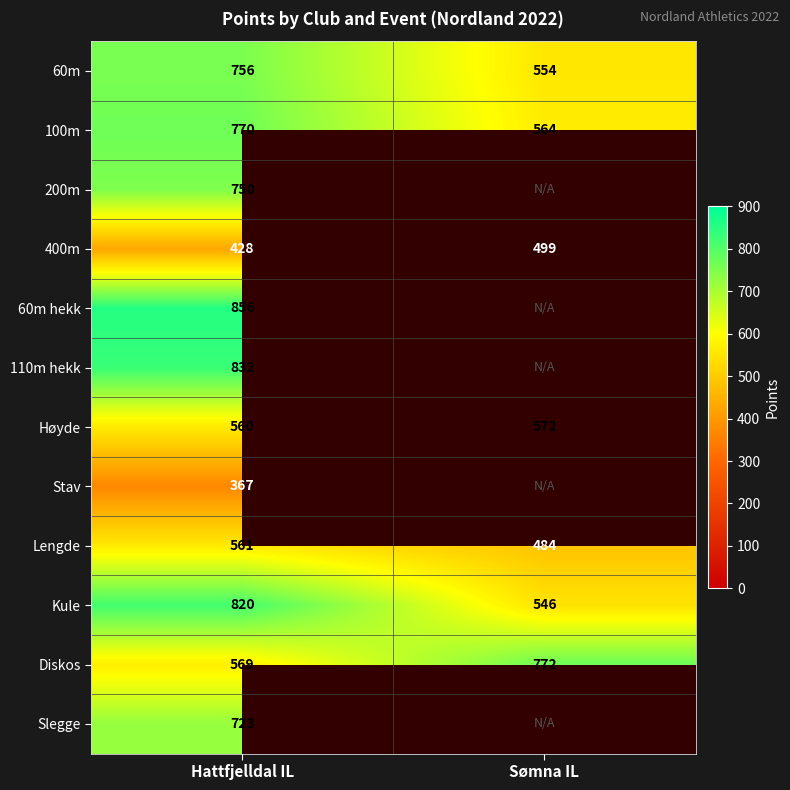

Rank the series at Hattfjelldal IL from highest to lowest value.

60m hekk, 110m hekk, Kule, 100m, 60m, 200m, Slegge, Diskos, Lengde, Høyde, 400m, Stav